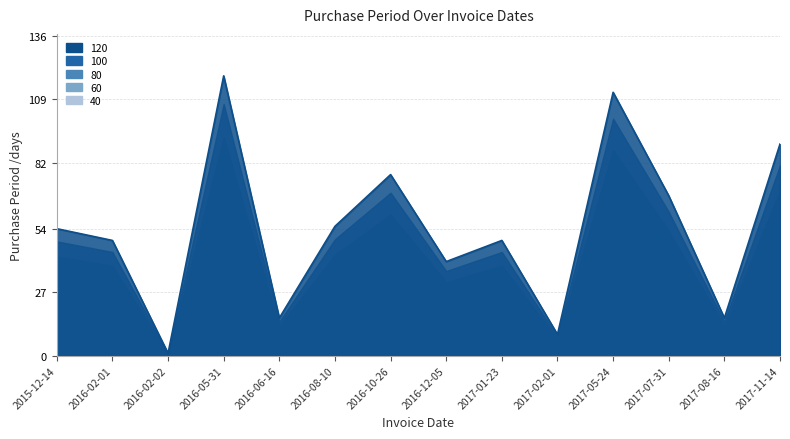

How many interior local peaks (higher than both neighbors) does the data have?

4